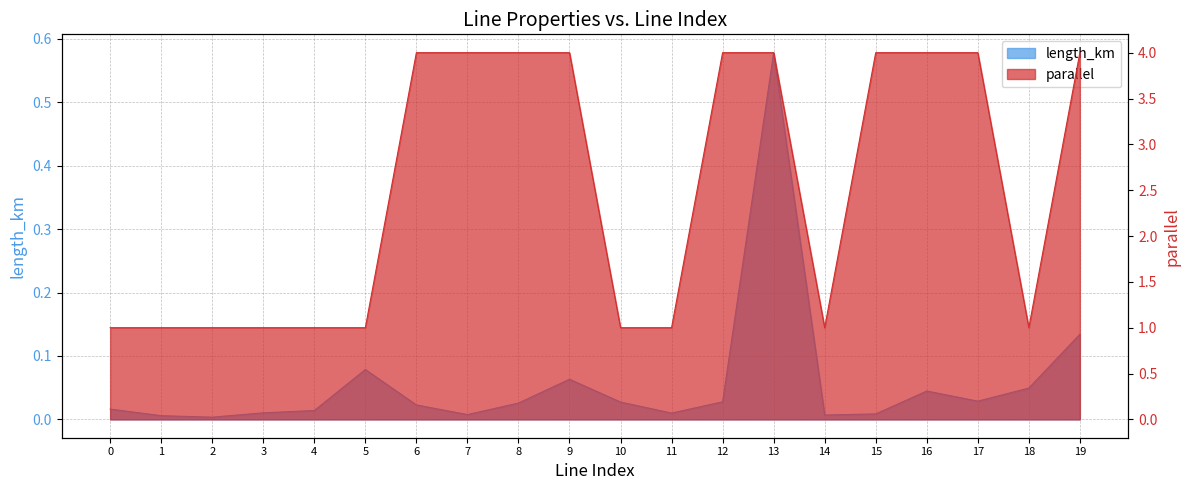

Reading left to right, list all the values displayed in this chart.

length_km: 0.0	0.0	0.0	0.0	0.0	0.1	0.0	0.0	0.0	0.1	0.0	0.0	0.0	0.6	0.0	0.0	0.0	0.0	0.0	0.1
parallel: 1.0	1.0	1.0	1.0	1.0	1.0	4.0	4.0	4.0	4.0	1.0	1.0	4.0	4.0	1.0	4.0	4.0	4.0	1.0	4.0